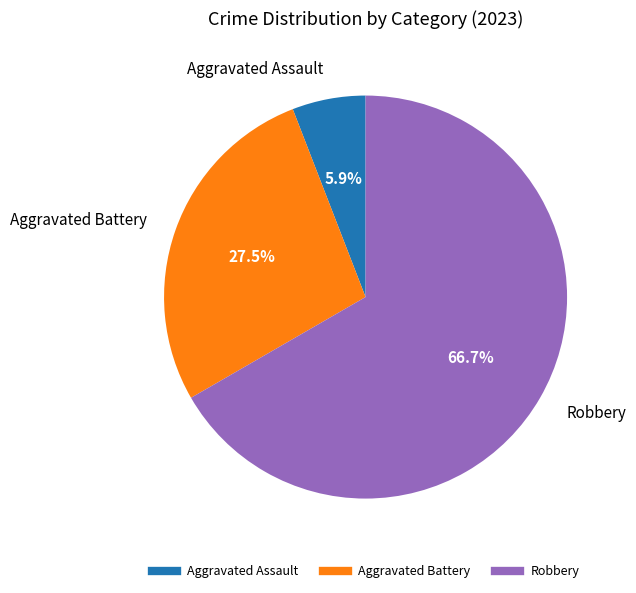

Is there any slice that represents more than half of the pie?

Yes